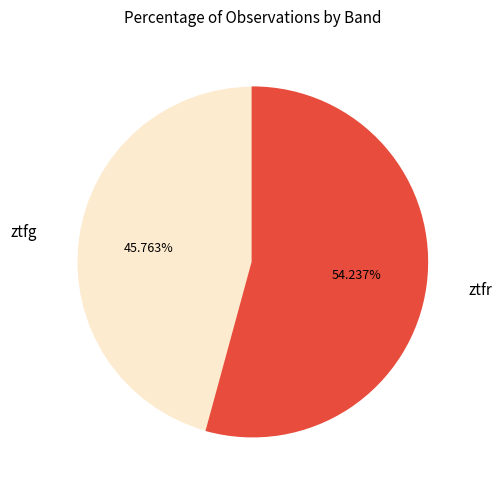

Is there any slice that represents more than half of the pie?

Yes